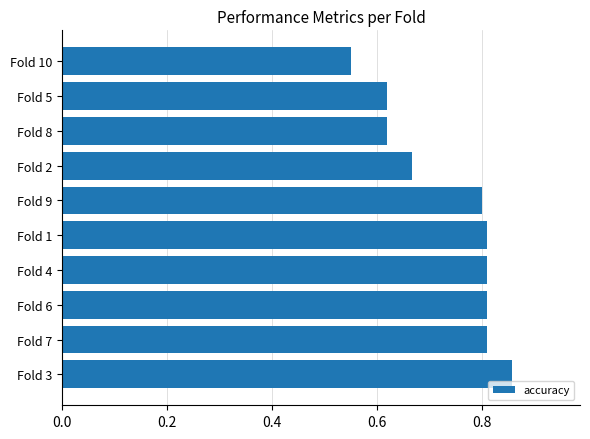

Which has a higher value, Fold 10 or Fold 7?

Fold 7